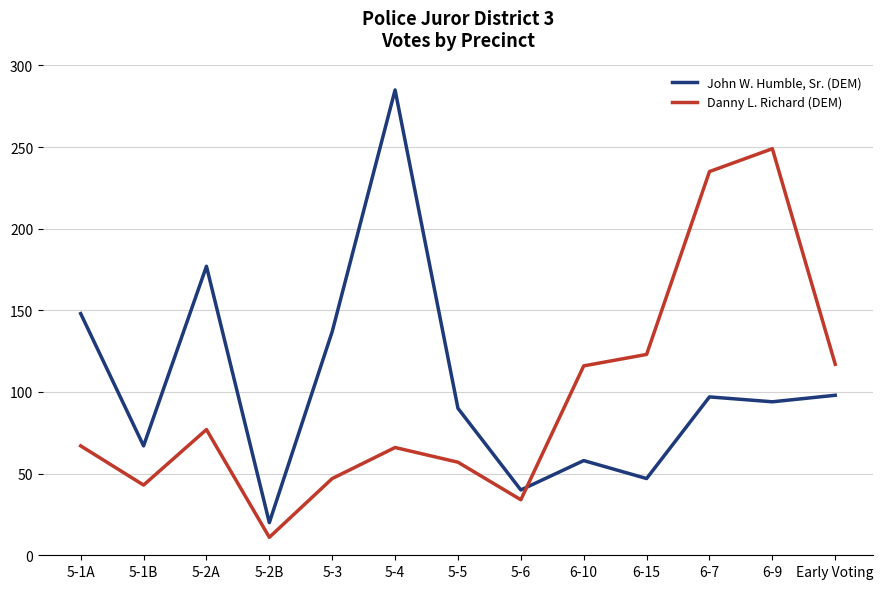

Which series has the largest range (max minus min)?

John W. Humble, Sr. (DEM)